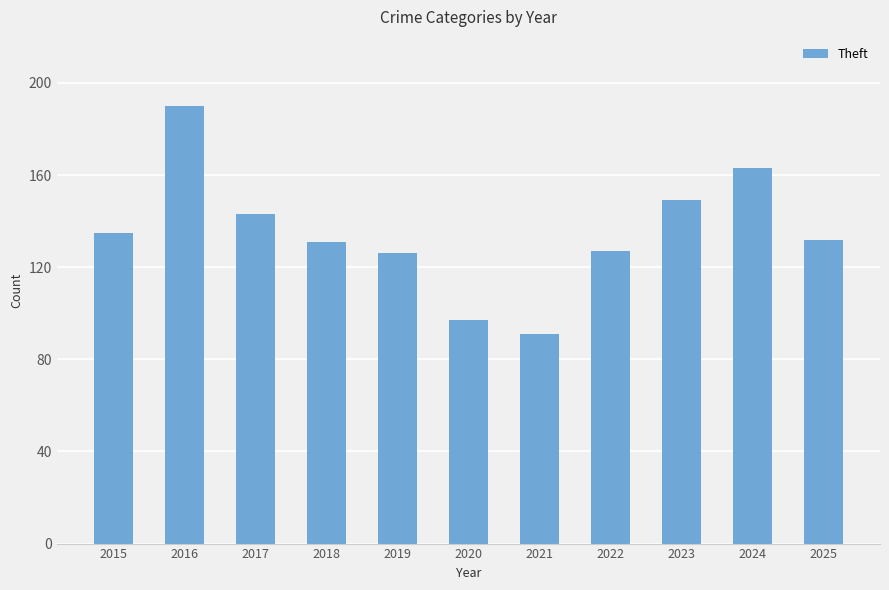

Read the value at 2017.

143